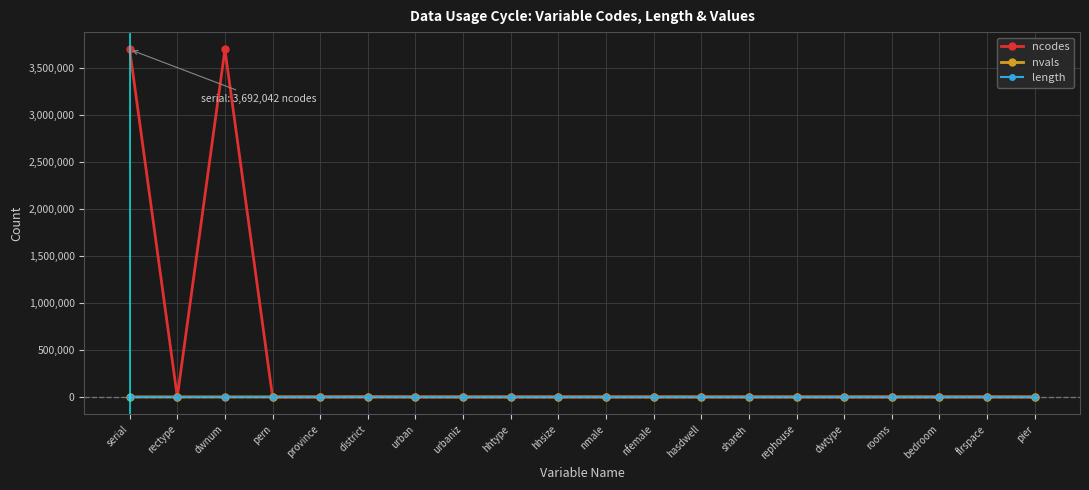

Which series has the largest total across all categories?

ncodes